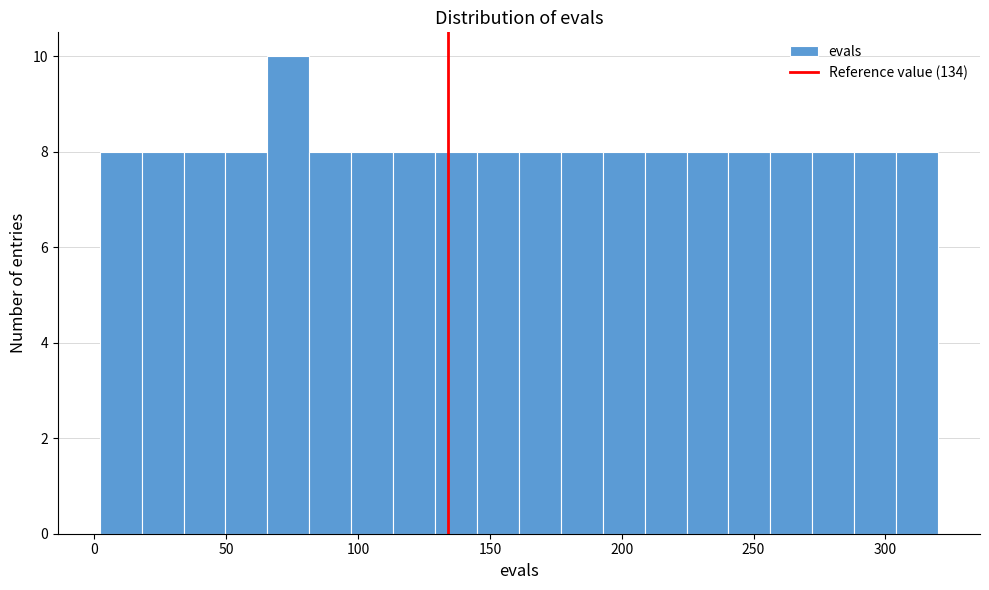

Around what value on the x-axis is the tallest bar? Give the approximate position of its centre, as read against the axis.

75